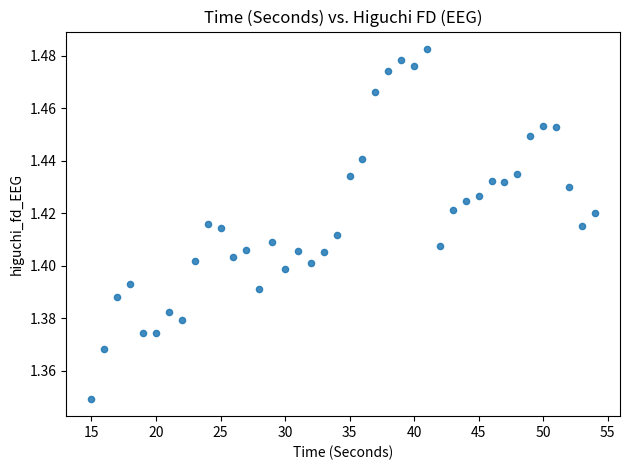

What is the range of X values (max minus min)?

39.0